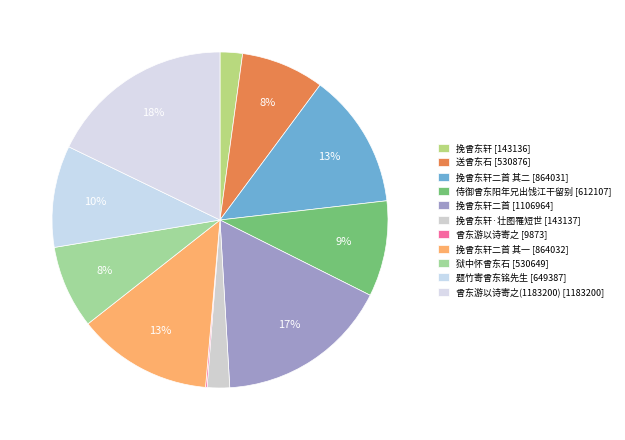

What is the largest slice in the pie chart?

曾东游以诗寄之(1183200)